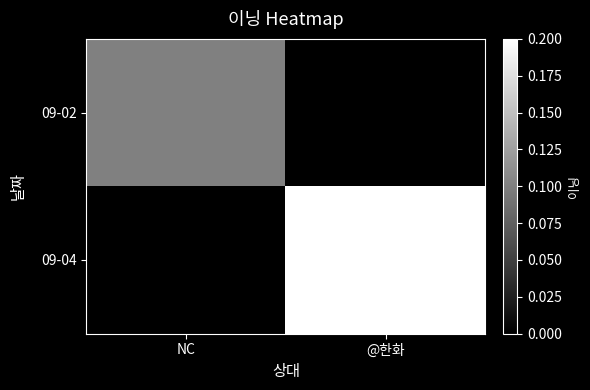

Reading left to right, list all the values displayed in this chart.

09-02: NC=0.1	@한화=0.0
09-04: NC=0.0	@한화=0.2